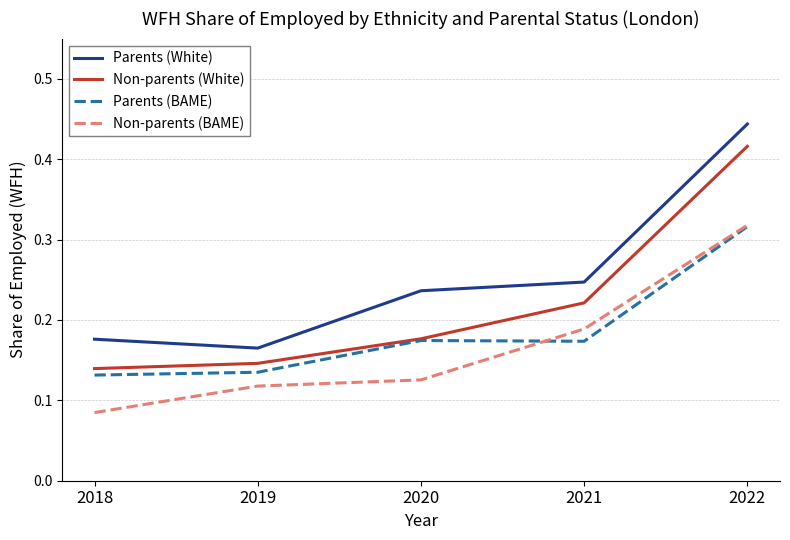

Which series changed the most between 2021 and 2022?

Parents (White)